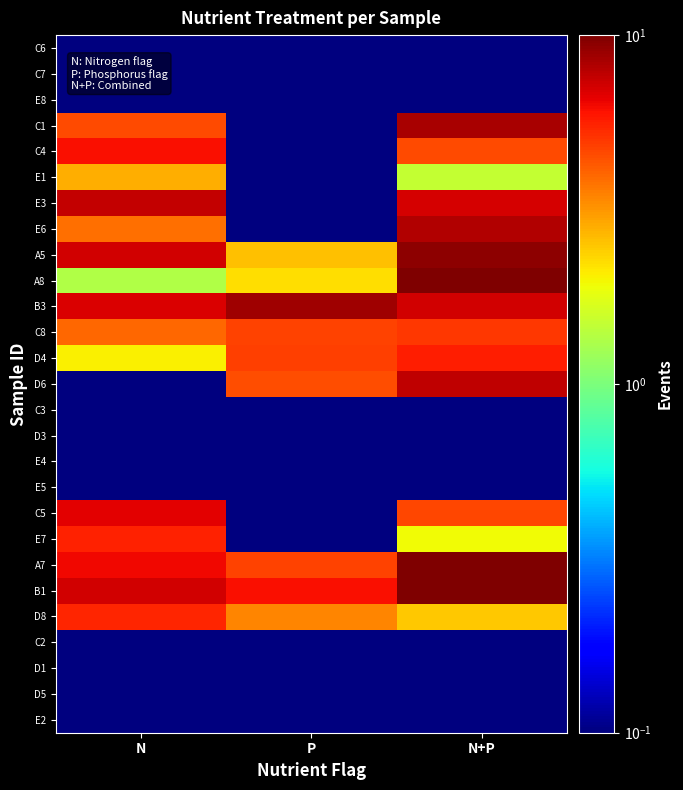

At how many categories does at least one series exceed 9?

1